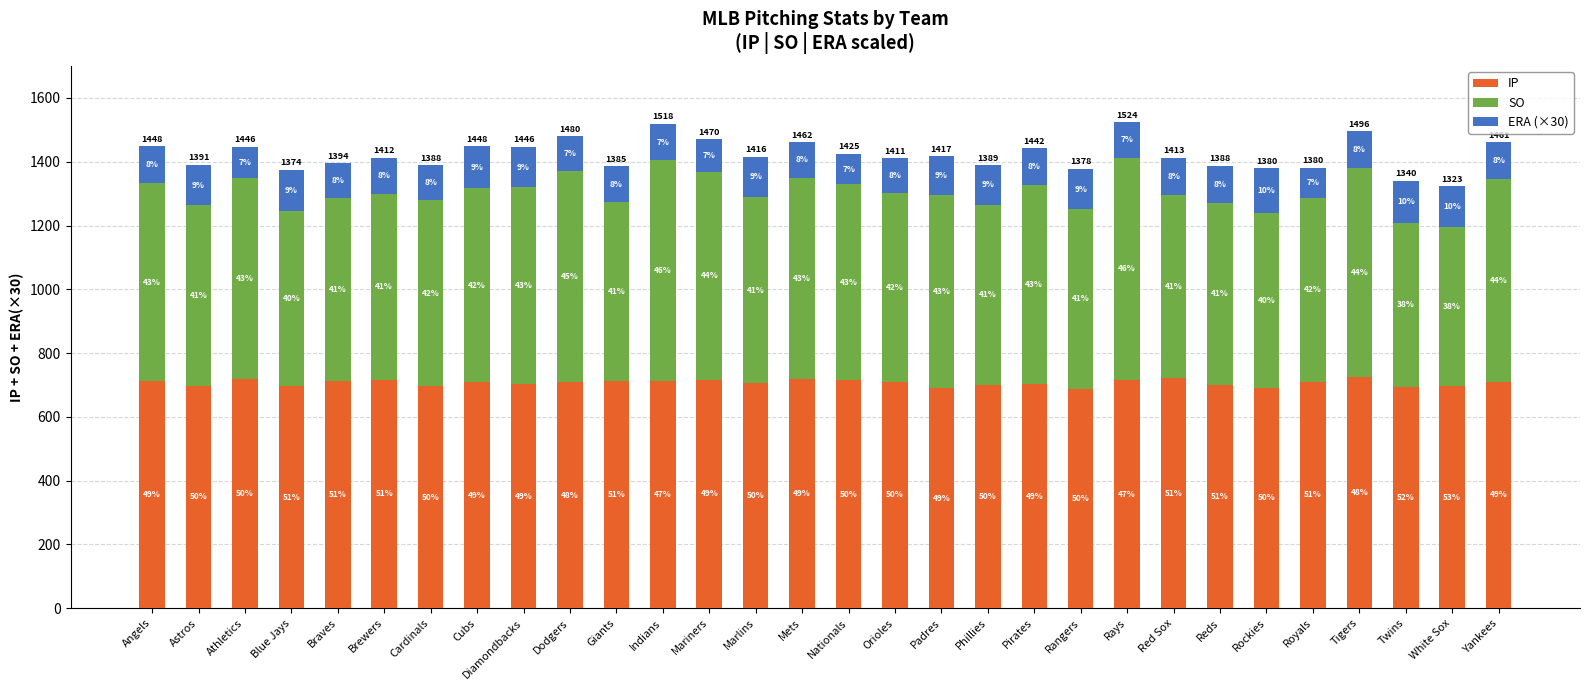

Which has a higher value, Phillies or Nationals?

Nationals